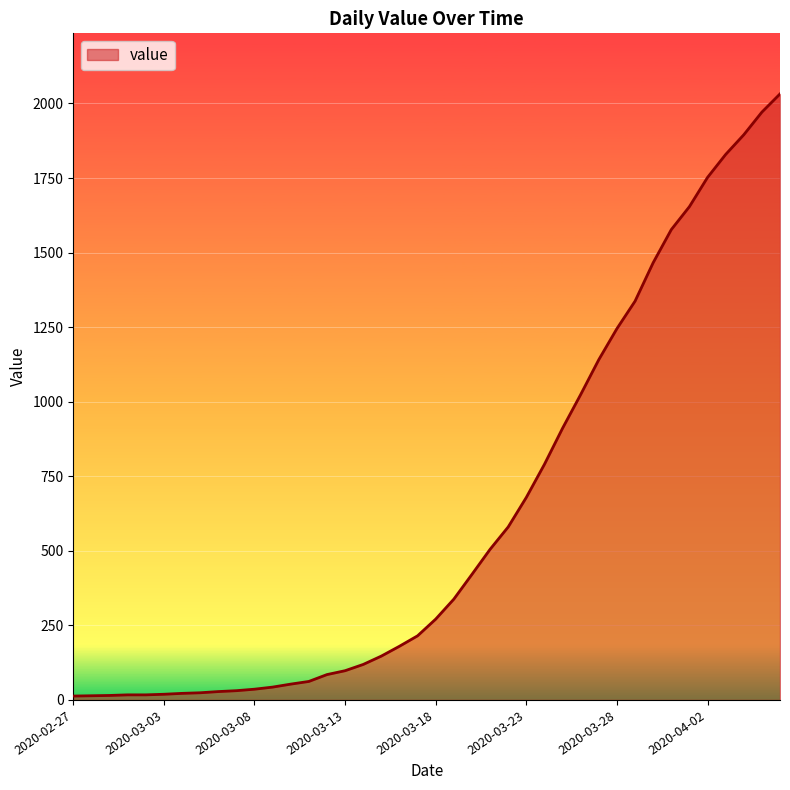

What is the difference between the maximum and minimum values?

2019